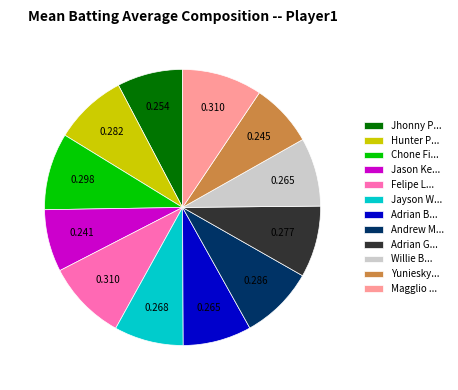

Is there any slice that represents more than half of the pie?

No